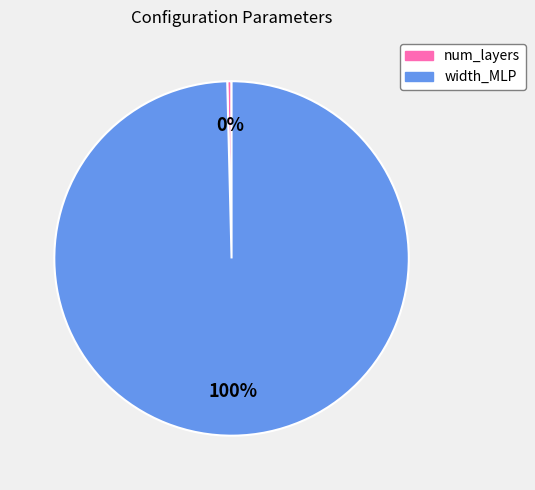

What is the ratio of the value at width_MLP to the value at num_layers?

256.0